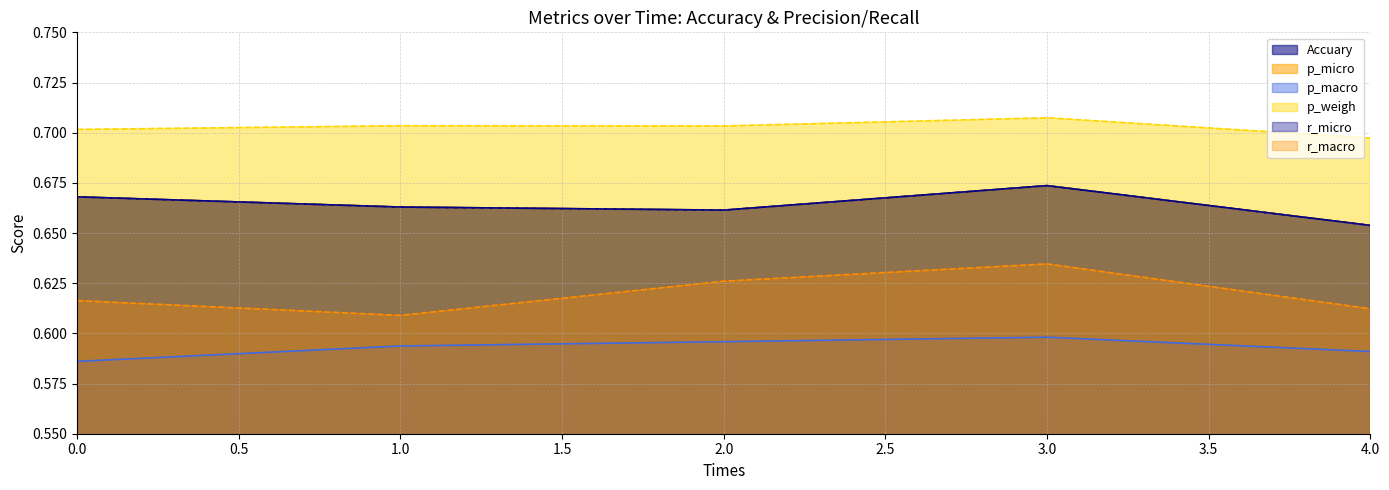

What is the total value across all series at 2?

3.9